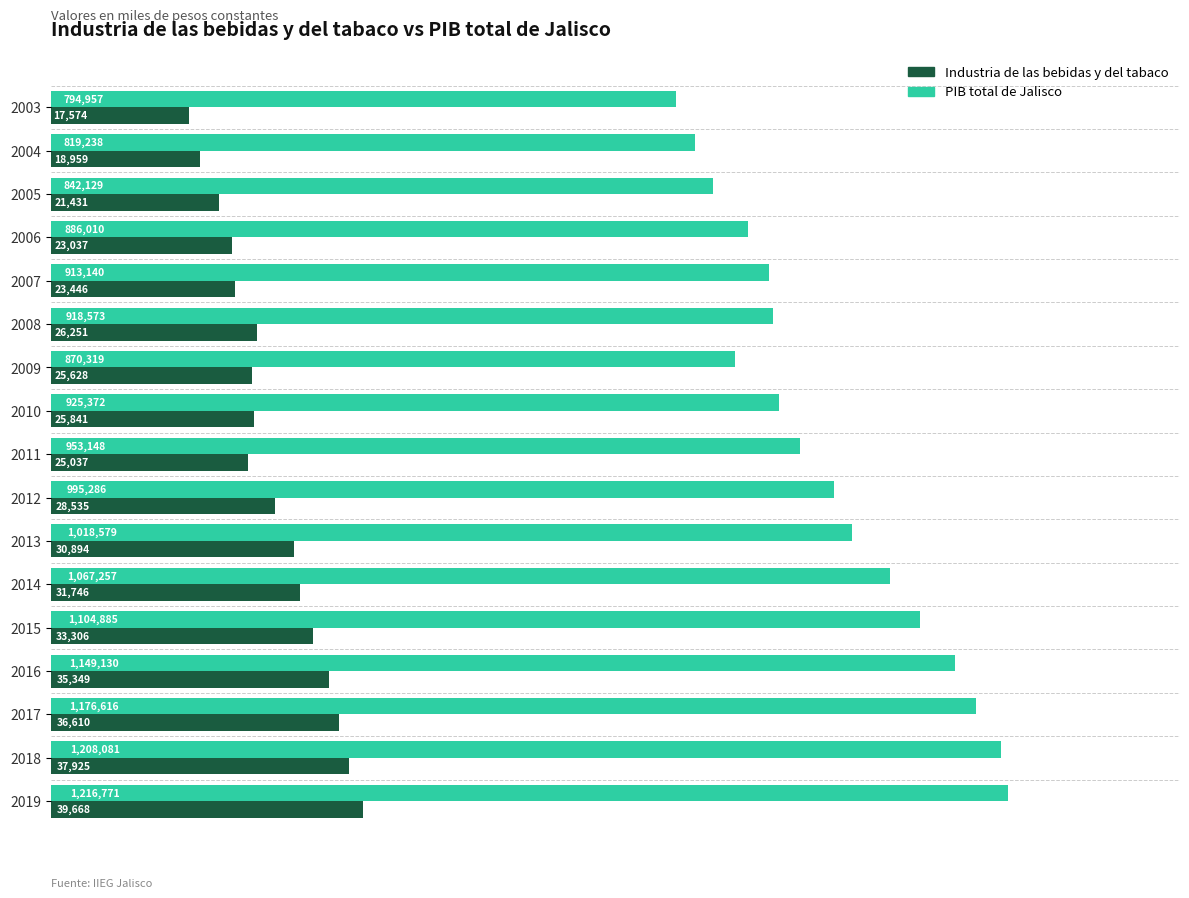

At which category is the sum across all series the highest?

2019